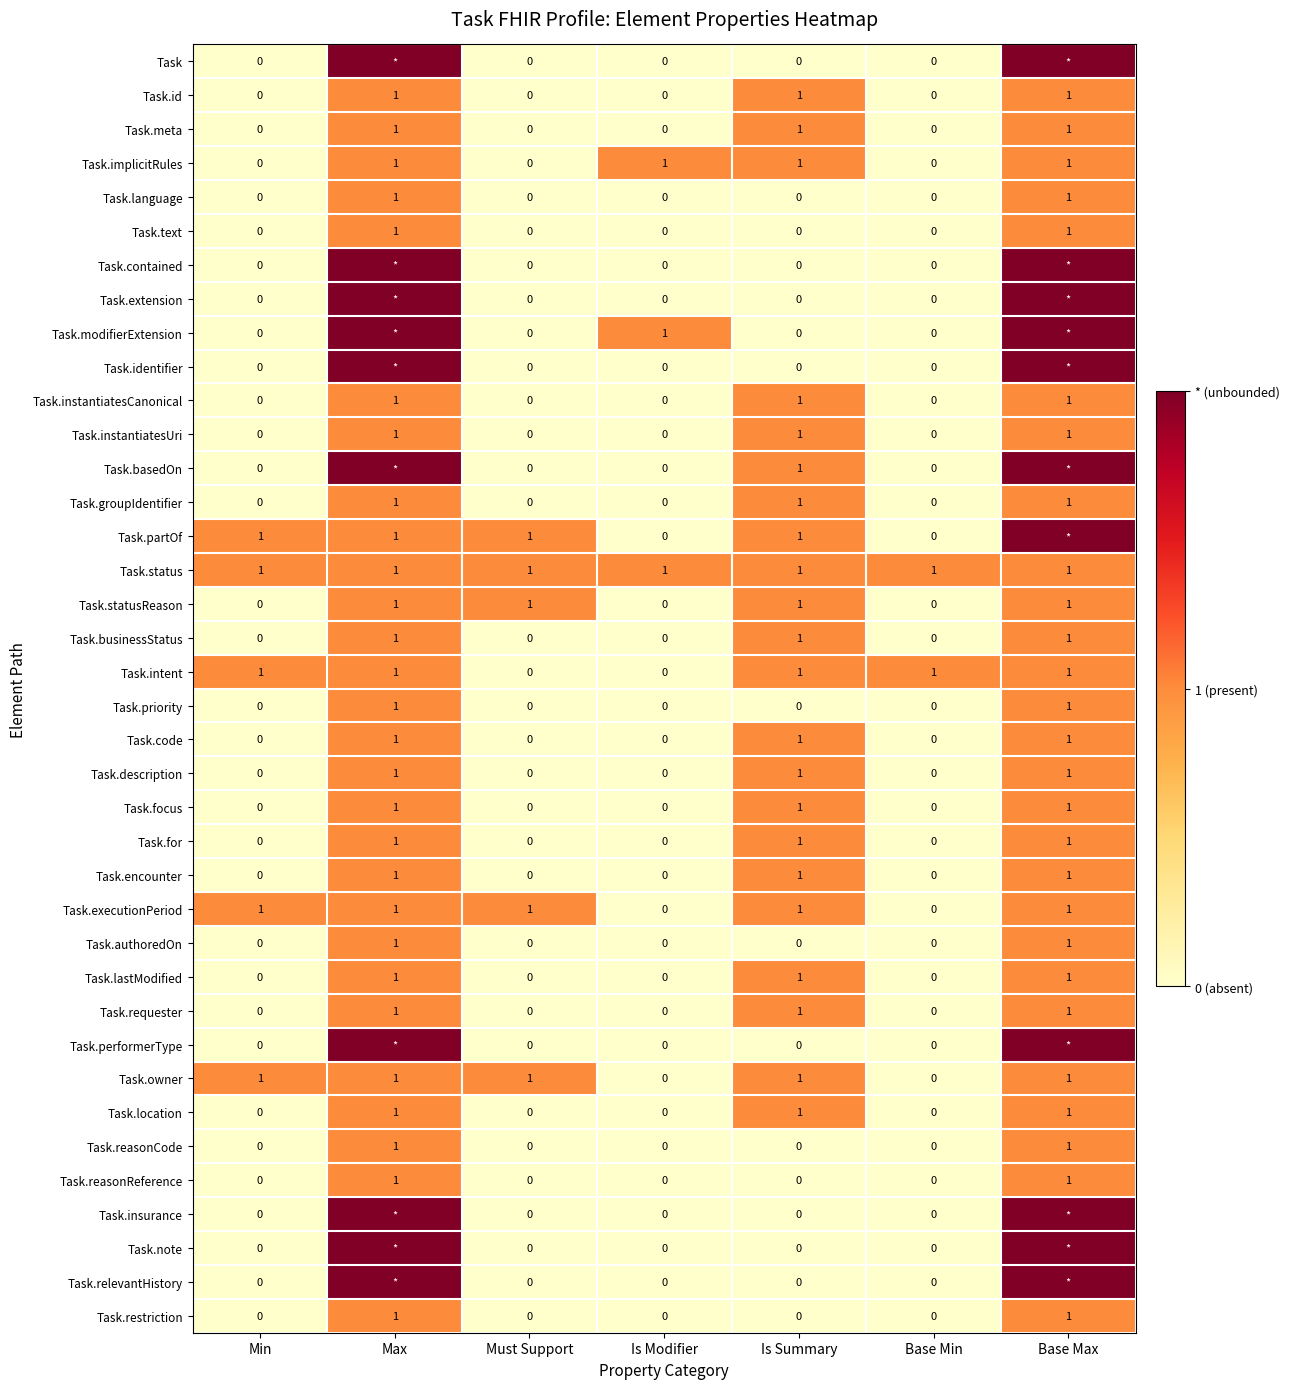

The Task.text series shows 0 at Is Modifier. True or false?

True